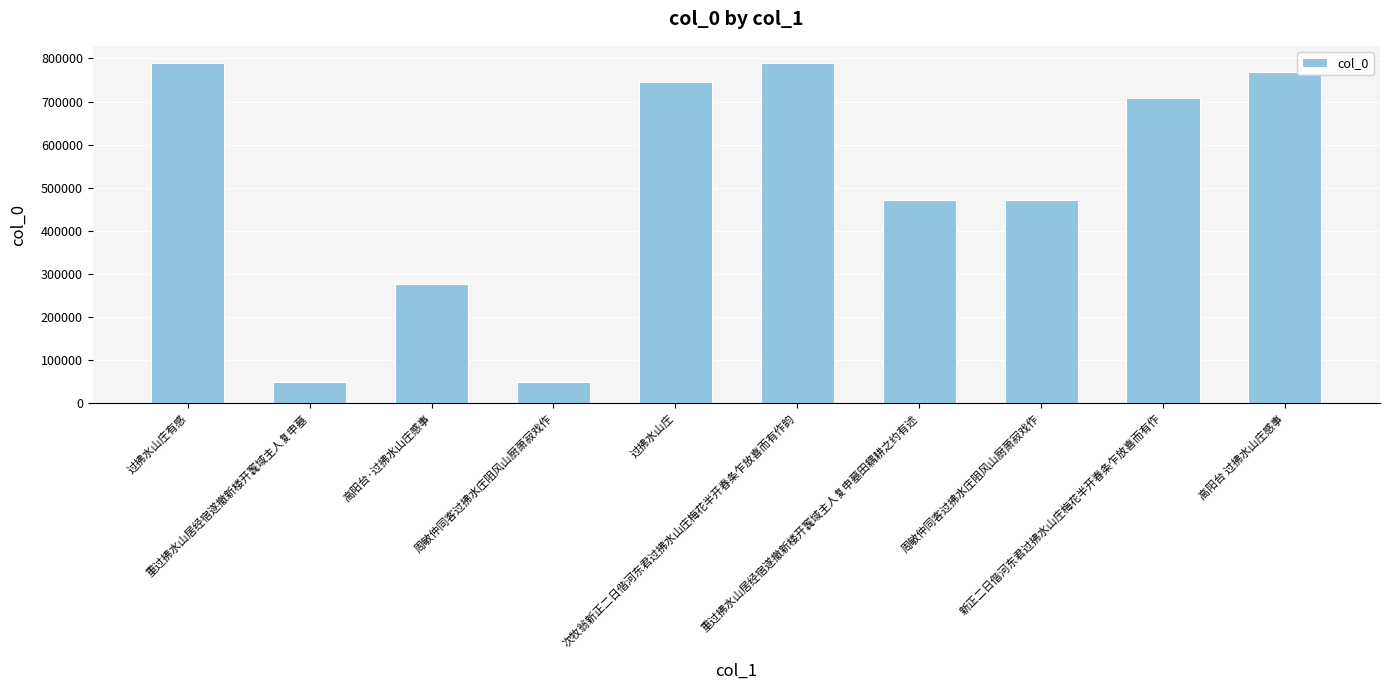

At which category does the chart reach its minimum across all series?

周敏仲同客过拂水庄阻风山厨萧寂戏作